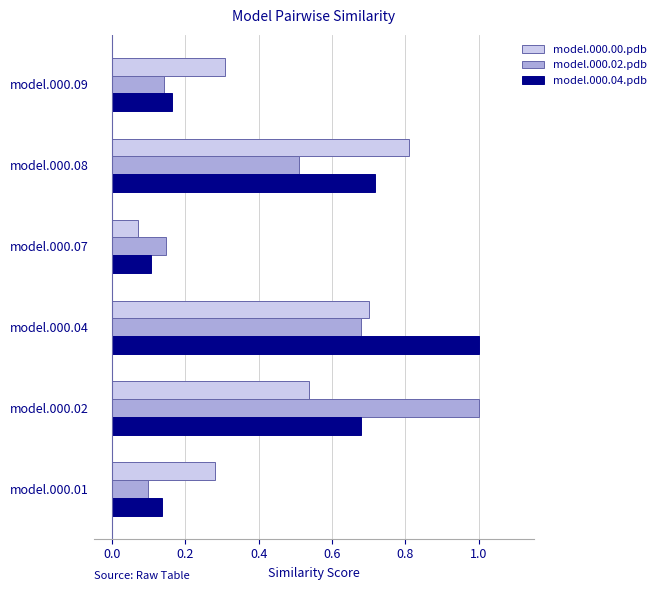

List the labels in order of model.000.00.pdb value, largest first.

model.000.08, model.000.04, model.000.02, model.000.09, model.000.01, model.000.07